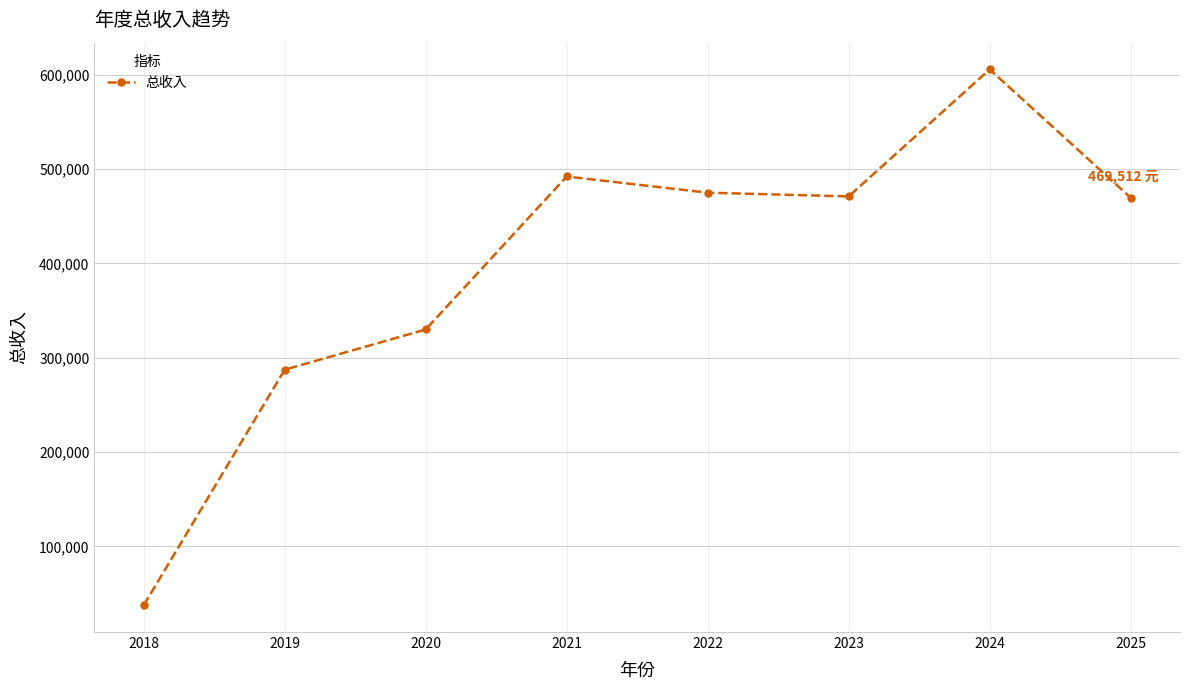

What is the minimum value shown in the chart?

37577.8